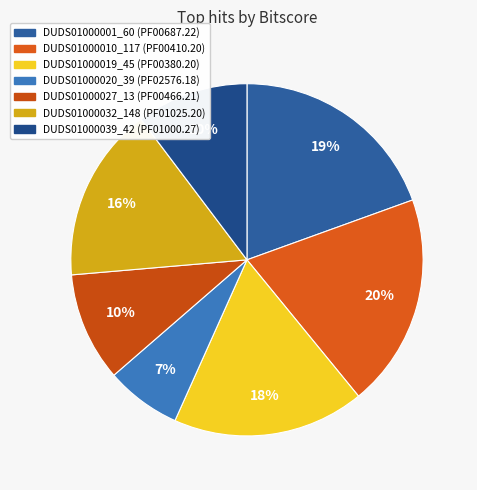

How many slices are in this pie chart?

7